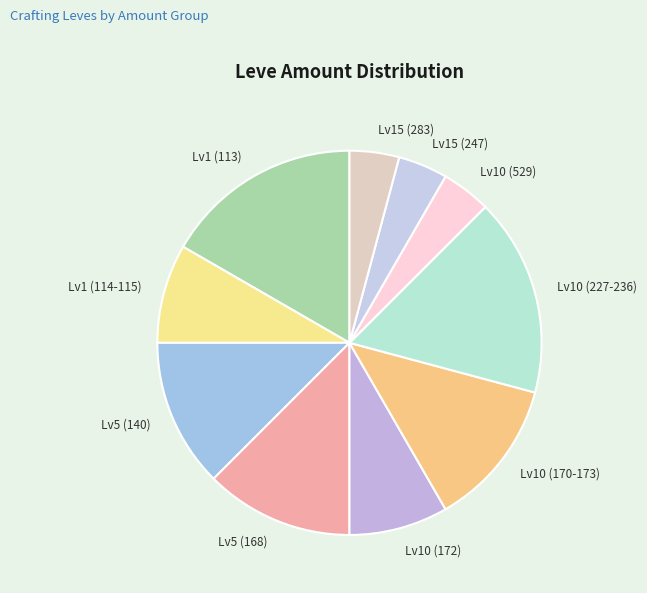

What is the ratio of the value at Lv10 (227-236) to the value at Lv15 (283)?

4.0